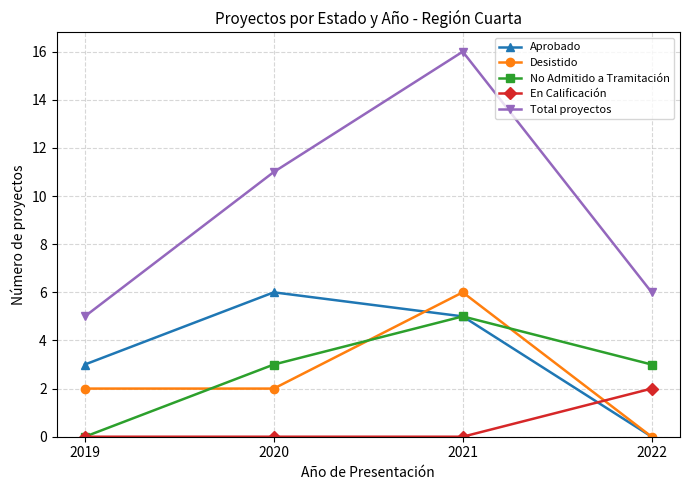

At 2020, list the series in order from smallest to largest.

En Calificación, Desistido, No Admitido a Tramitación, Aprobado, Total proyectos